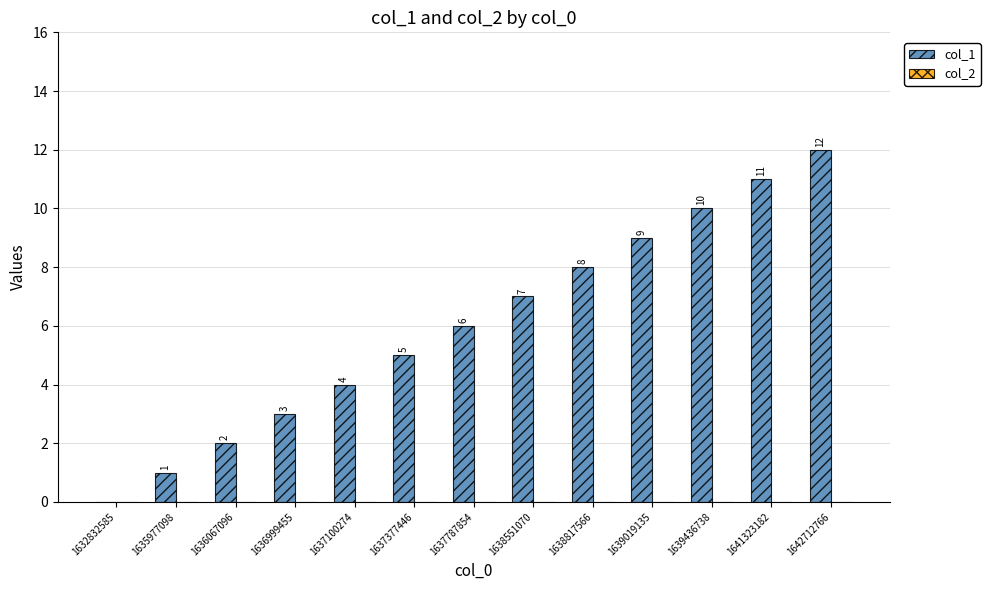

What is the sum of all values?

78